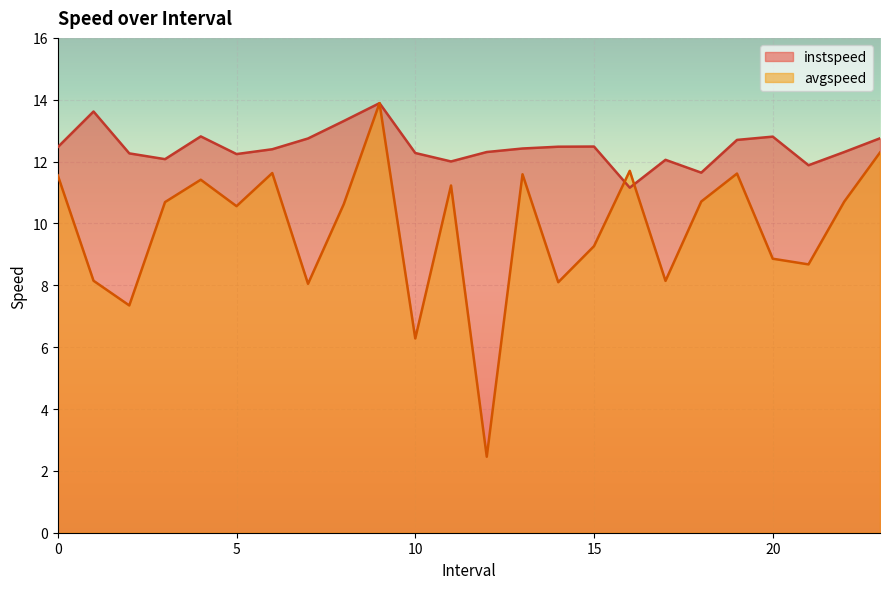

What is the maximum value for instspeed?

13.9